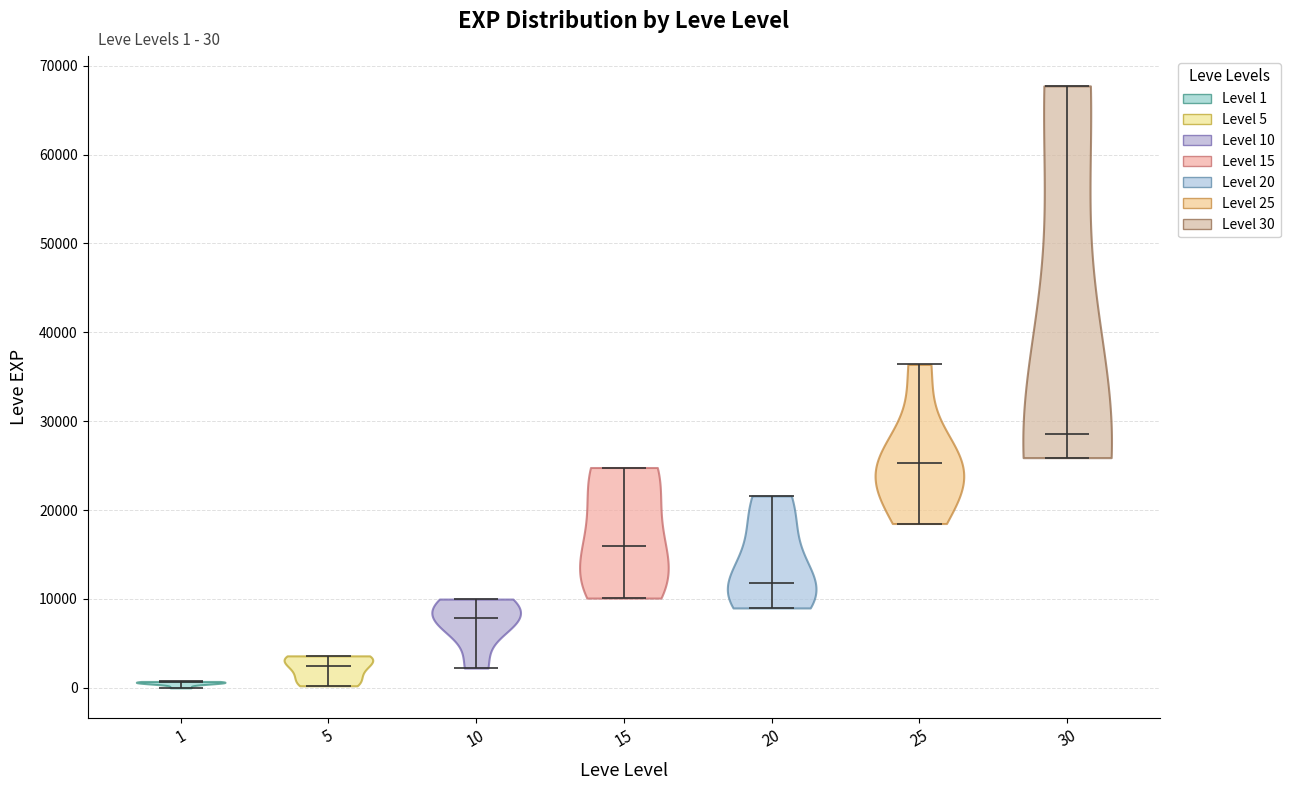

Which violin has the highest median line?

30